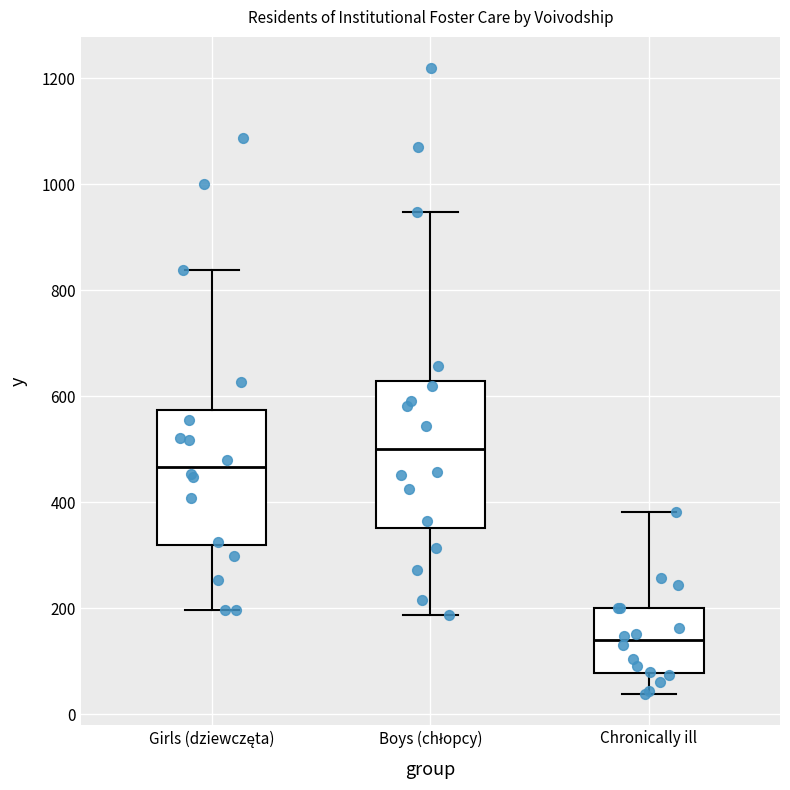

Where does the lower whisker of the box for Chronically ill end on the y-axis? The values are not printed on the chart, so give them approximately, as read against the axis.

40